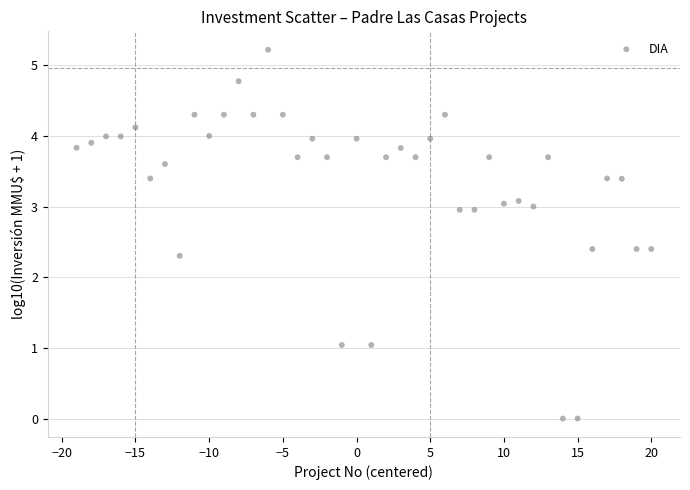

What Y value in the scatter plot is closest to 2?

2.3